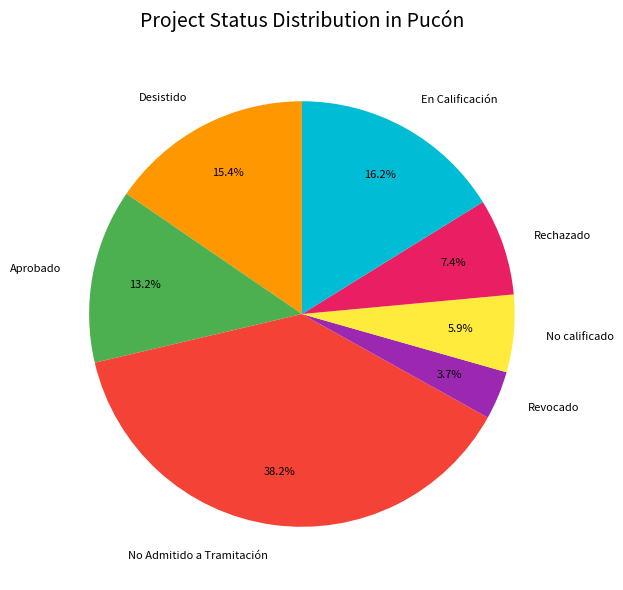

Does Desistido account for over 50% of the chart?

No